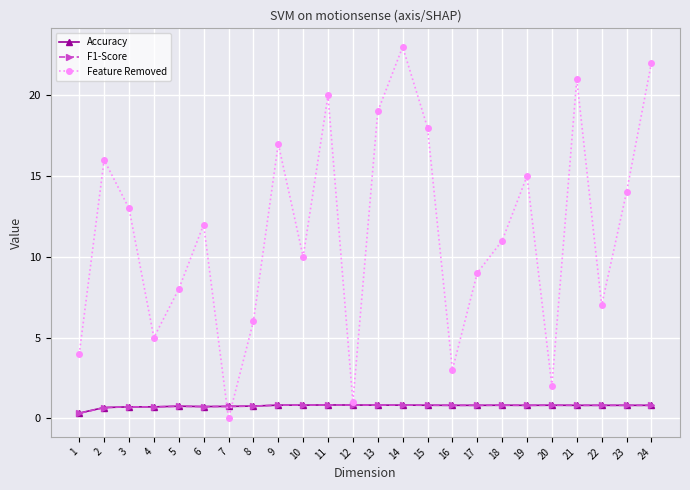

Rank the series by their maximum value, from highest to lowest.

Feature Removed, Accuracy, F1-Score